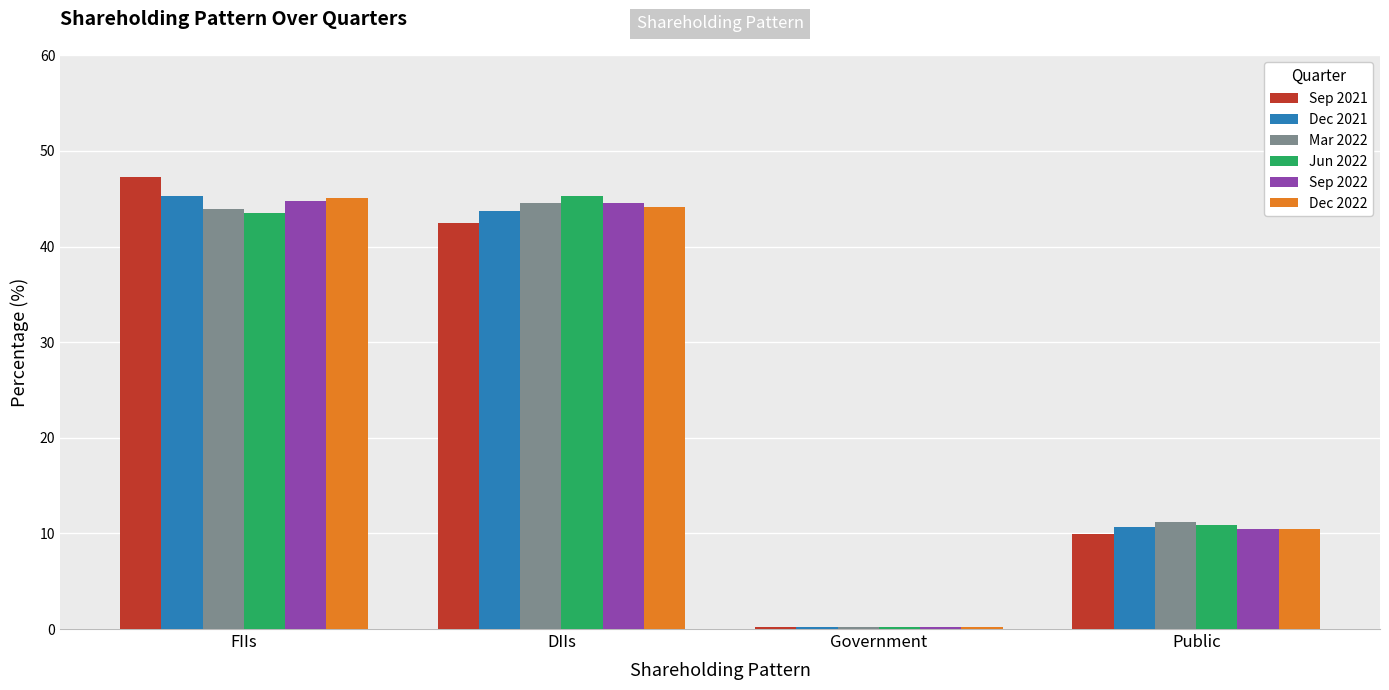

How many data points in Sep 2021 are above 42?

2